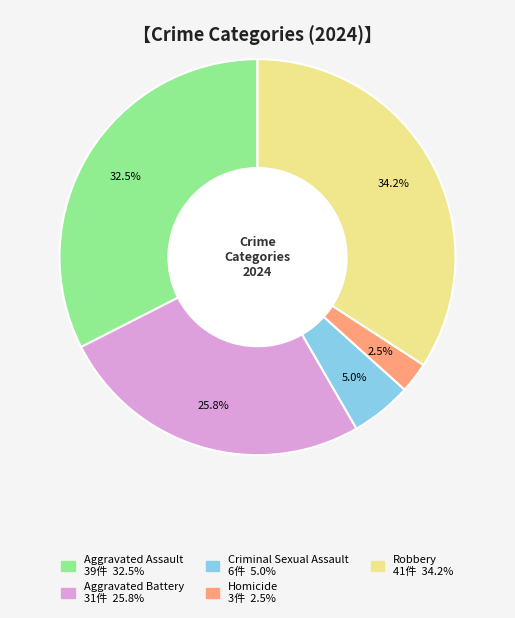

What percentage is the Robbery slice, to the nearest percent?

34%